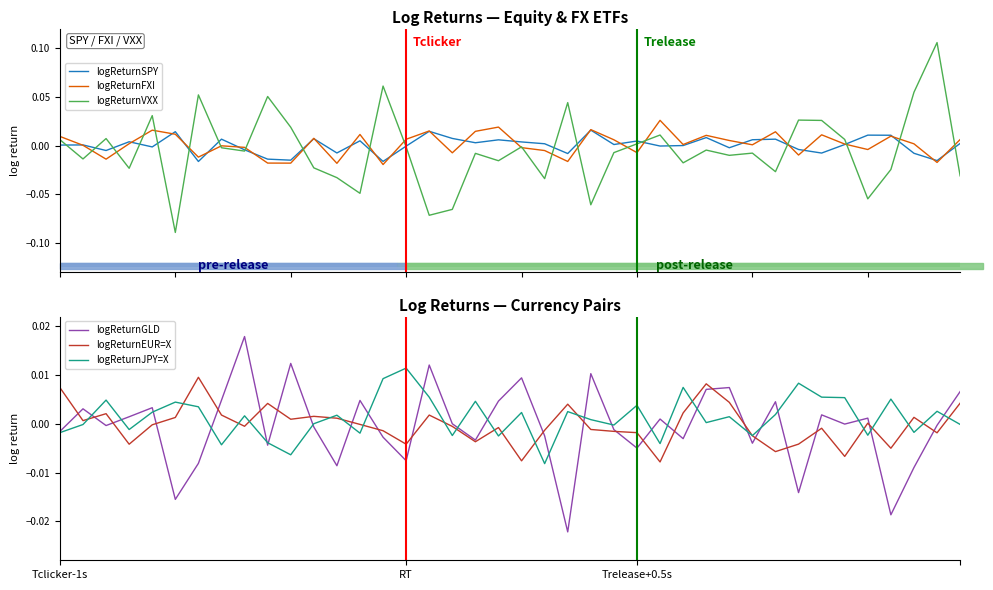

What is the smallest value displayed?

-0.1